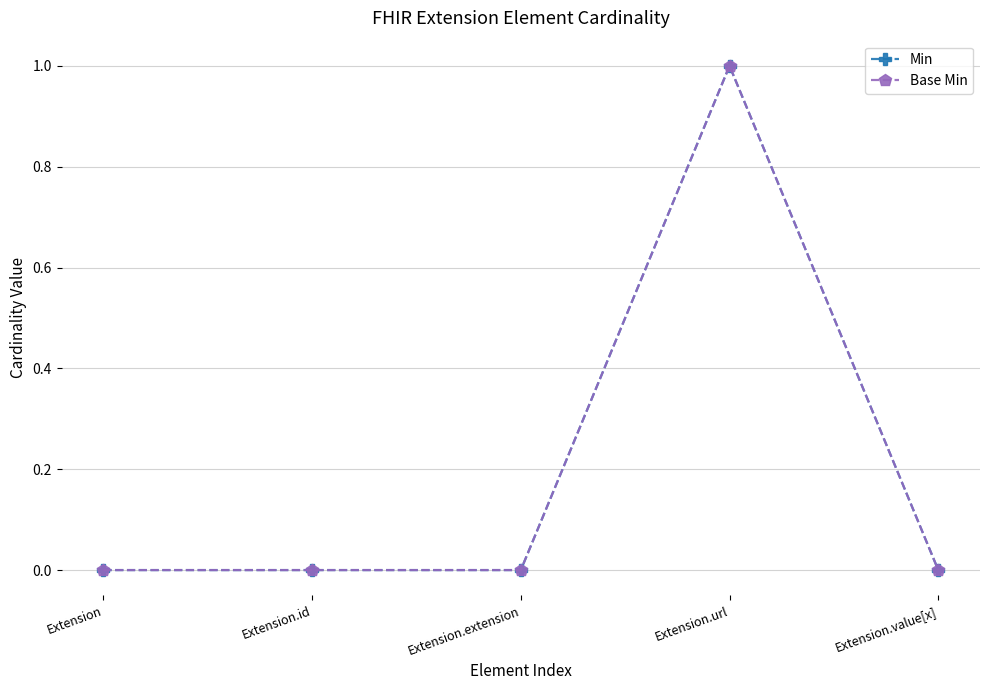

What is the difference between the maximum and second lowest values in the Base Min series?

1